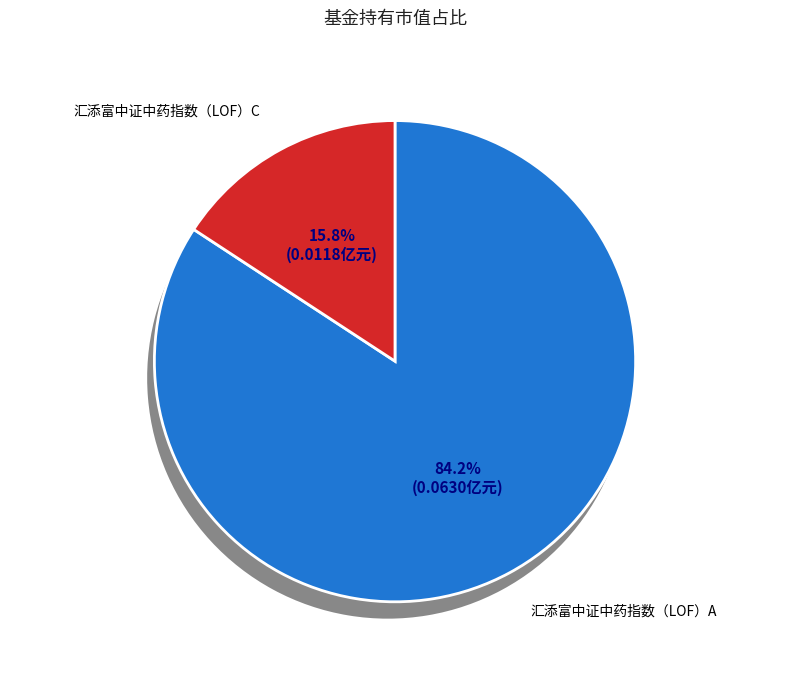

What is the smallest slice in the pie chart?

汇添富中证中药指数（LOF）C